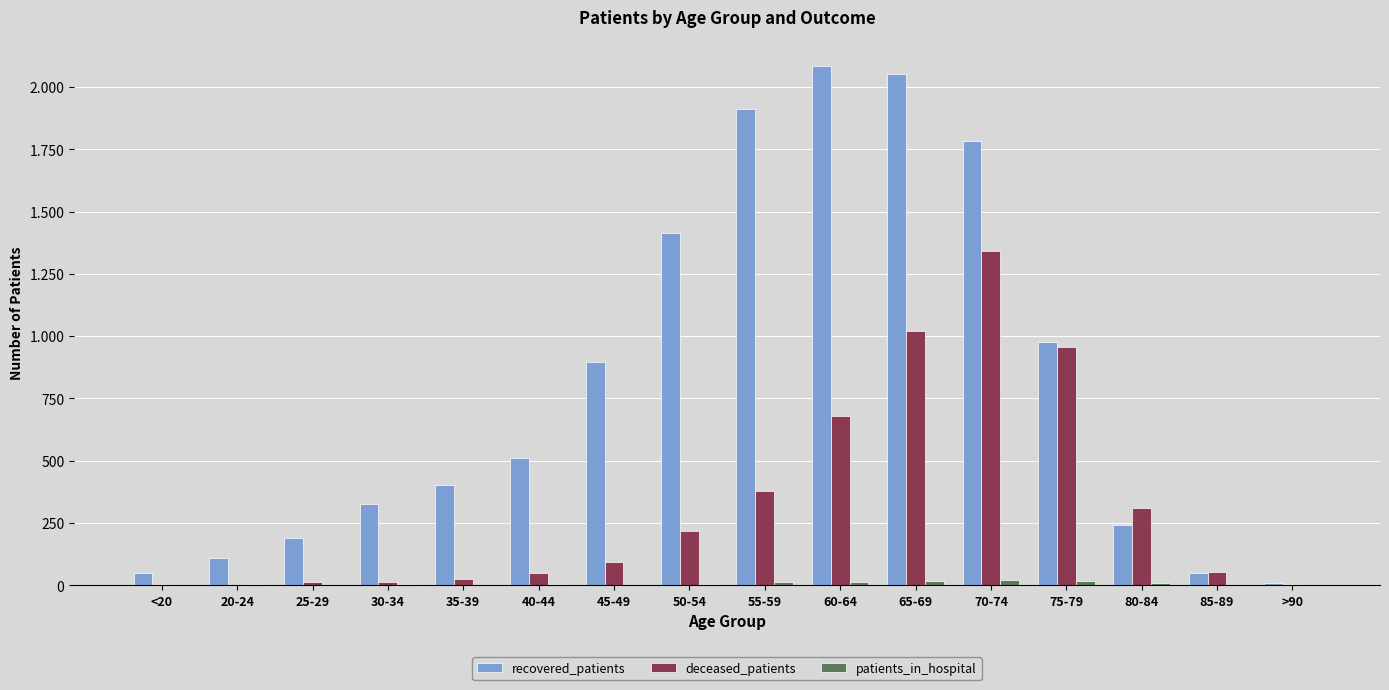

Which has a higher value, 70-74 or 35-39?

70-74